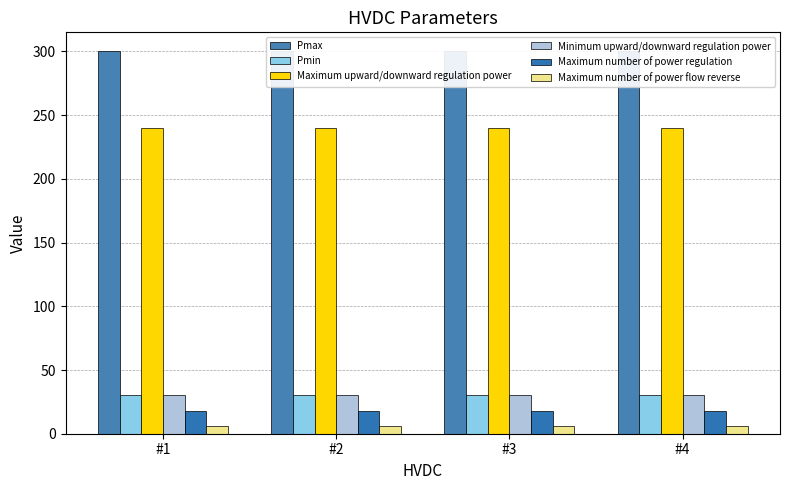

Reading left to right, list all the values displayed in this chart.

Pmax: 300	300	300	300
Pmin: 30	30	30	30
Maximum upward/downward regulation power: 240	240	240	240
Minimum upward/downward regulation power: 30	30	30	30
Maximum number of power regulation: 18	18	18	18
Maximum number of power flow reverse: 6	6	6	6